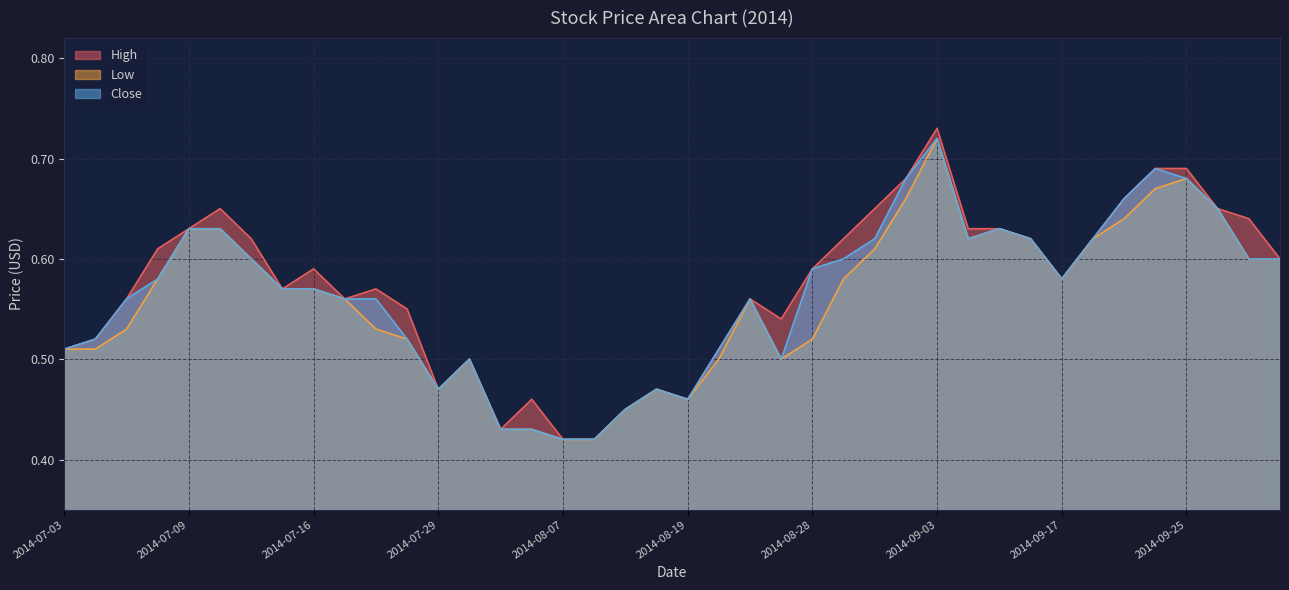

At how many categories does at least one series exceed 0?

40